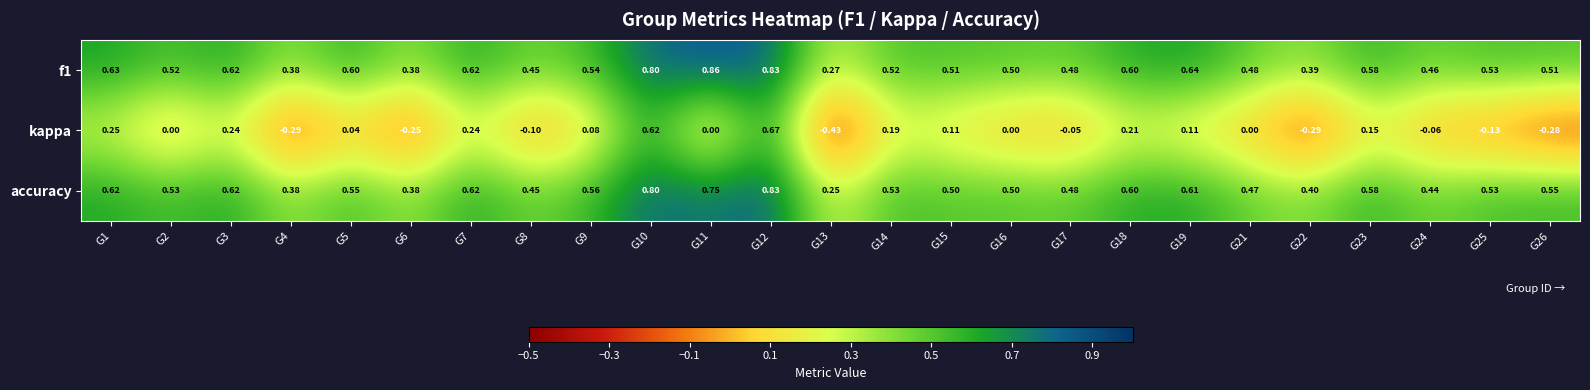

Which category has the lowest value across all series?

G13